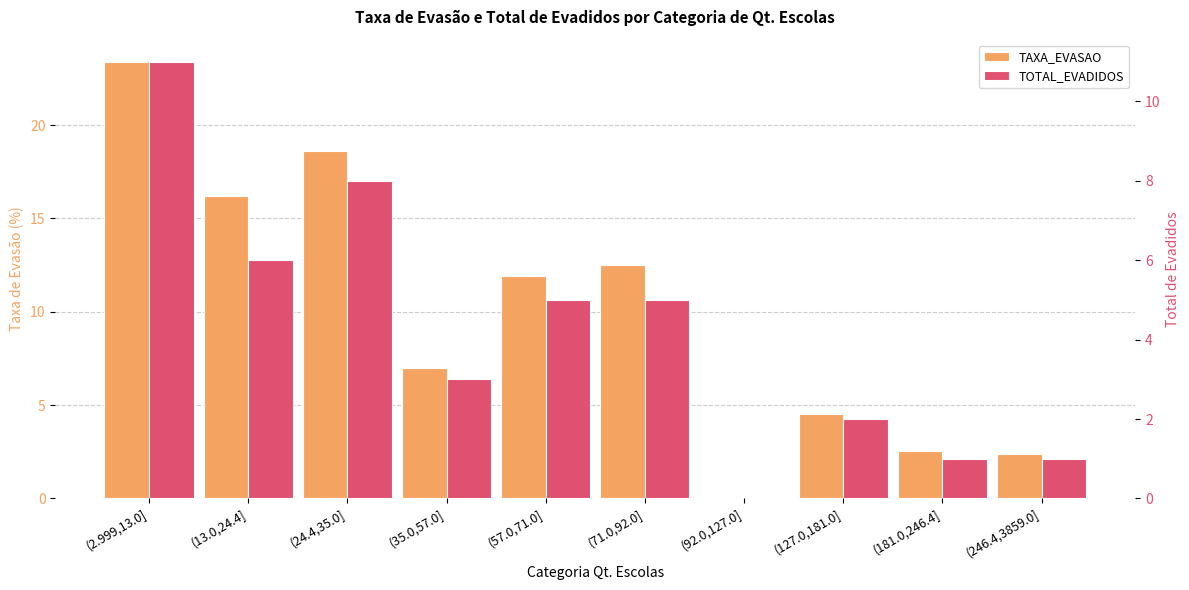

How many bars are there in total?

20